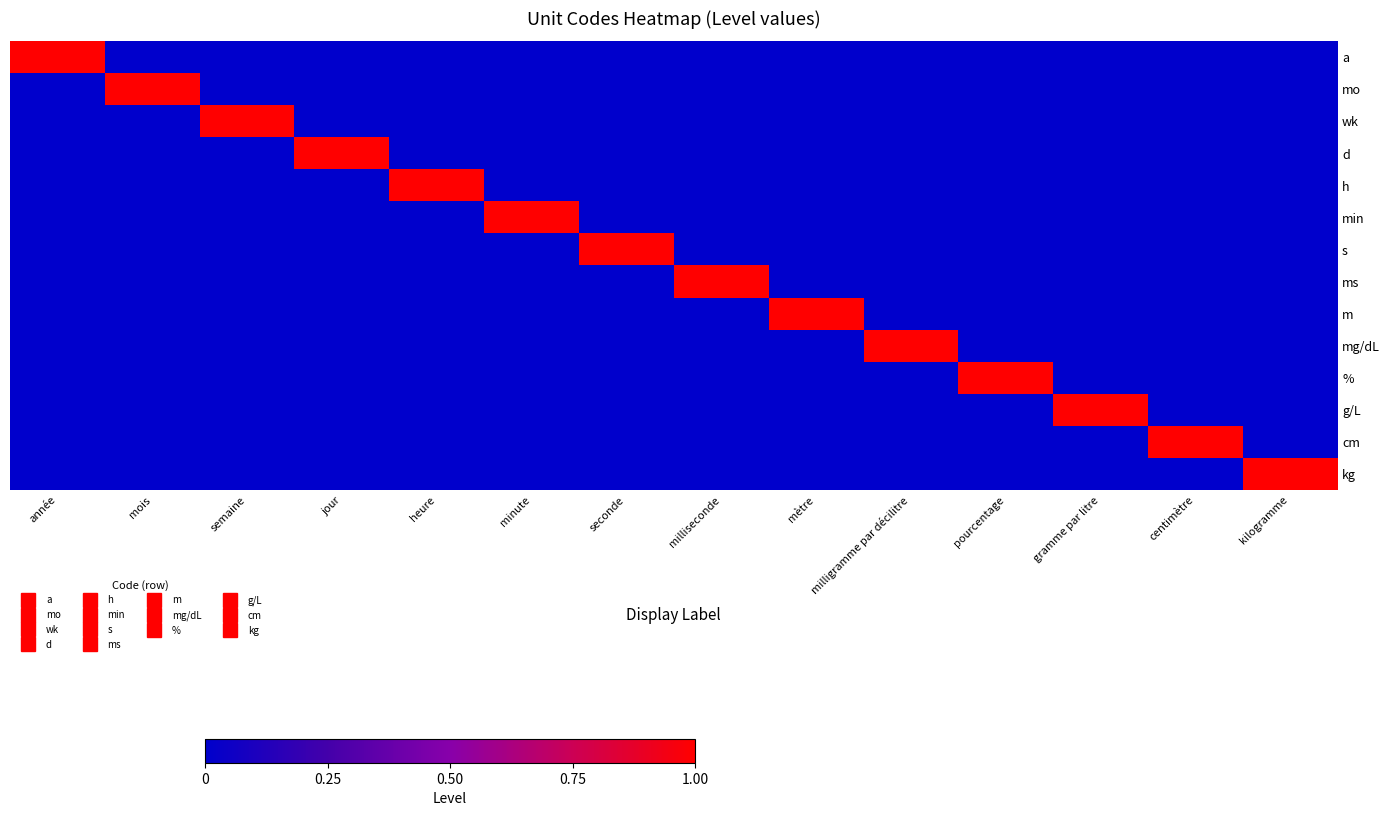

Reading left to right, list all the values displayed in this chart.

a: année=1	mois=0	semaine=0	jour=0	heure=0	minute=0	seconde=0	milliseconde=0	mètre=0	milligramme par décilitre=0	pourcentage=0	gramme par litre=0	centimètre=0	kilogramme=0
mo: année=0	mois=1	semaine=0	jour=0	heure=0	minute=0	seconde=0	milliseconde=0	mètre=0	milligramme par décilitre=0	pourcentage=0	gramme par litre=0	centimètre=0	kilogramme=0
wk: année=0	mois=0	semaine=1	jour=0	heure=0	minute=0	seconde=0	milliseconde=0	mètre=0	milligramme par décilitre=0	pourcentage=0	gramme par litre=0	centimètre=0	kilogramme=0
d: année=0	mois=0	semaine=0	jour=1	heure=0	minute=0	seconde=0	milliseconde=0	mètre=0	milligramme par décilitre=0	pourcentage=0	gramme par litre=0	centimètre=0	kilogramme=0
h: année=0	mois=0	semaine=0	jour=0	heure=1	minute=0	seconde=0	milliseconde=0	mètre=0	milligramme par décilitre=0	pourcentage=0	gramme par litre=0	centimètre=0	kilogramme=0
min: année=0	mois=0	semaine=0	jour=0	heure=0	minute=1	seconde=0	milliseconde=0	mètre=0	milligramme par décilitre=0	pourcentage=0	gramme par litre=0	centimètre=0	kilogramme=0
s: année=0	mois=0	semaine=0	jour=0	heure=0	minute=0	seconde=1	milliseconde=0	mètre=0	milligramme par décilitre=0	pourcentage=0	gramme par litre=0	centimètre=0	kilogramme=0
ms: année=0	mois=0	semaine=0	jour=0	heure=0	minute=0	seconde=0	milliseconde=1	mètre=0	milligramme par décilitre=0	pourcentage=0	gramme par litre=0	centimètre=0	kilogramme=0
m: année=0	mois=0	semaine=0	jour=0	heure=0	minute=0	seconde=0	milliseconde=0	mètre=1	milligramme par décilitre=0	pourcentage=0	gramme par litre=0	centimètre=0	kilogramme=0
mg/dL: année=0	mois=0	semaine=0	jour=0	heure=0	minute=0	seconde=0	milliseconde=0	mètre=0	milligramme par décilitre=1	pourcentage=0	gramme par litre=0	centimètre=0	kilogramme=0
%: année=0	mois=0	semaine=0	jour=0	heure=0	minute=0	seconde=0	milliseconde=0	mètre=0	milligramme par décilitre=0	pourcentage=1	gramme par litre=0	centimètre=0	kilogramme=0
g/L: année=0	mois=0	semaine=0	jour=0	heure=0	minute=0	seconde=0	milliseconde=0	mètre=0	milligramme par décilitre=0	pourcentage=0	gramme par litre=1	centimètre=0	kilogramme=0
cm: année=0	mois=0	semaine=0	jour=0	heure=0	minute=0	seconde=0	milliseconde=0	mètre=0	milligramme par décilitre=0	pourcentage=0	gramme par litre=0	centimètre=1	kilogramme=0
kg: année=0	mois=0	semaine=0	jour=0	heure=0	minute=0	seconde=0	milliseconde=0	mètre=0	milligramme par décilitre=0	pourcentage=0	gramme par litre=0	centimètre=0	kilogramme=1